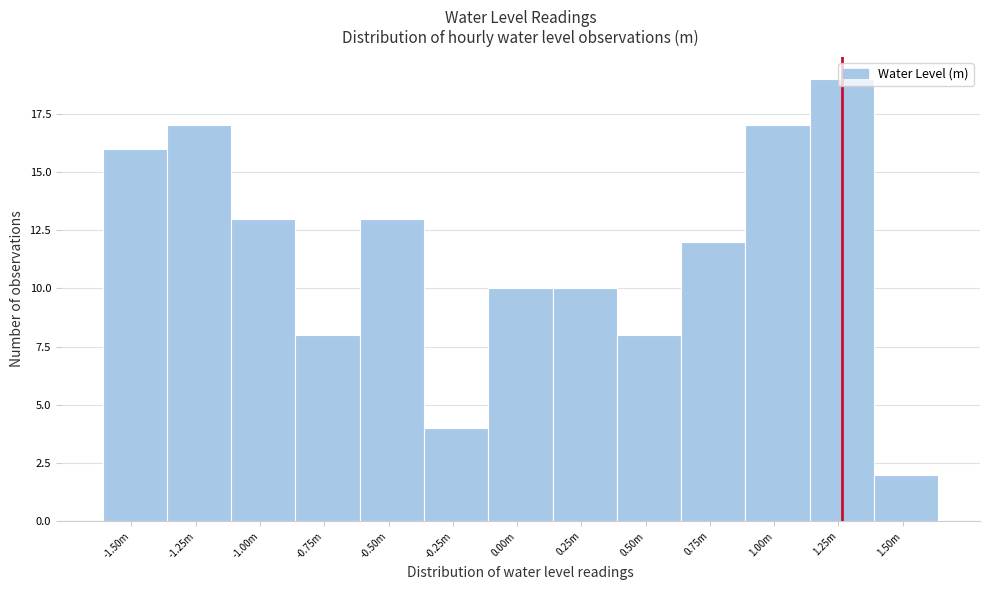

The value at 1.50m is 3. True or false?

False